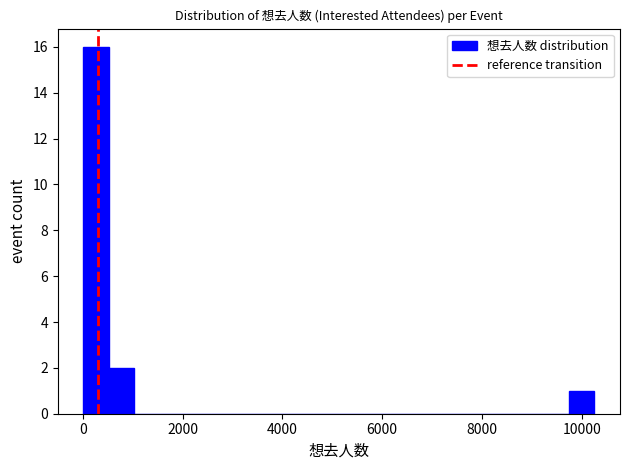

Read against the x-axis, roughly where is the centre of the tallest bar?

200